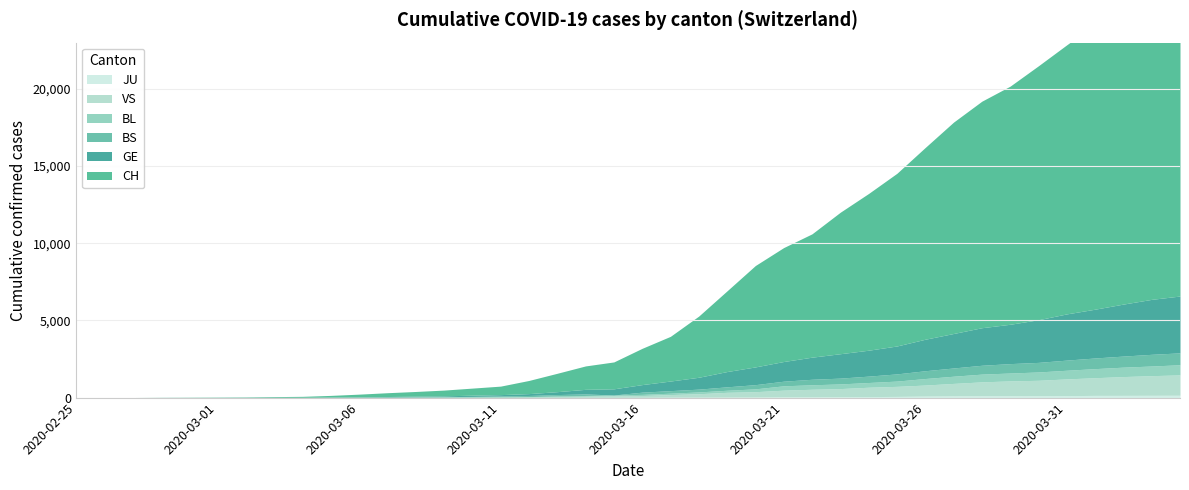

What is the maximum value for GE?

3683